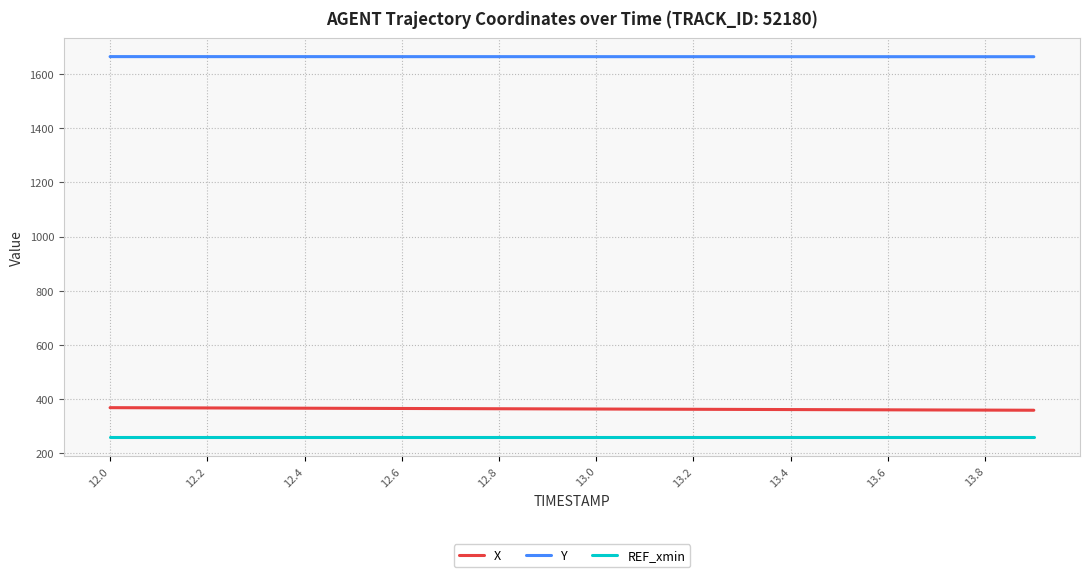

What are all the series names shown in the legend?

X, Y, REF_xmin